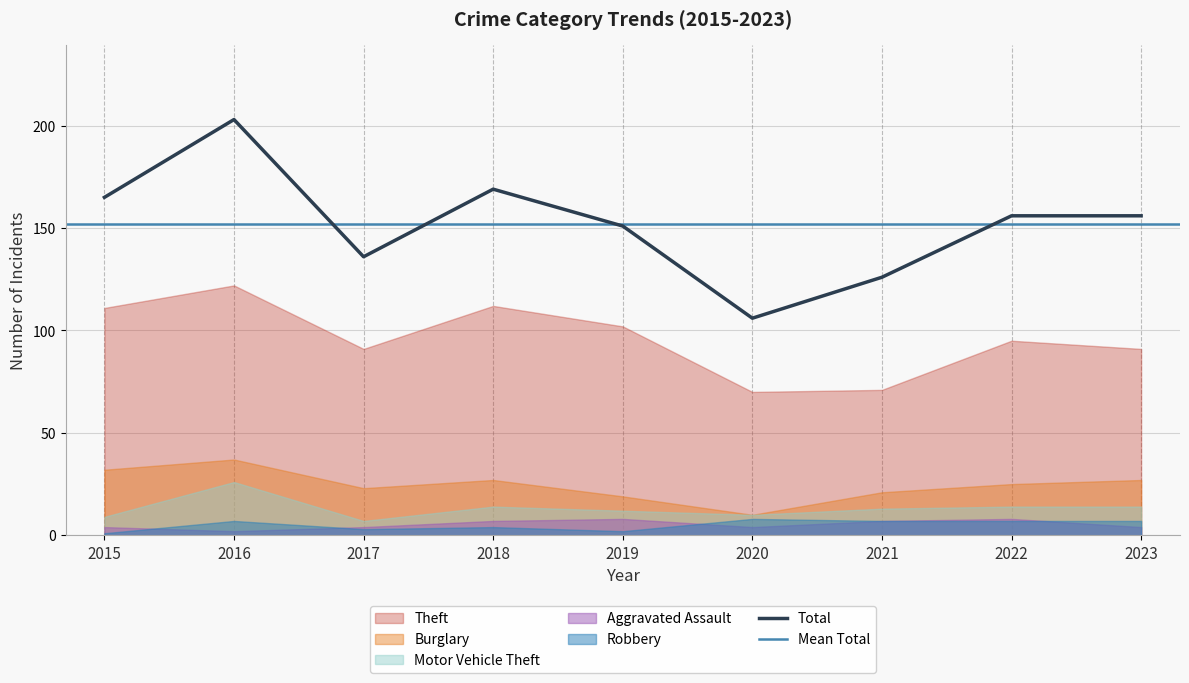

The value of Total at 2017 is 136. True or false?

True